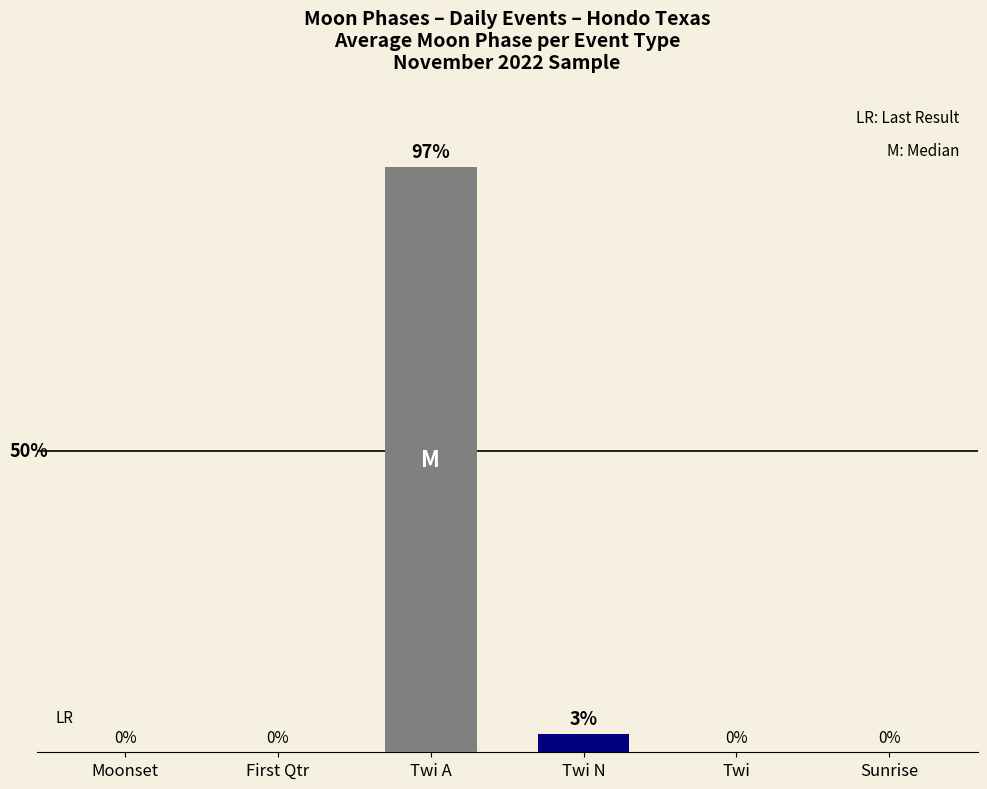

At which label is the value closest to 48?

Twi N